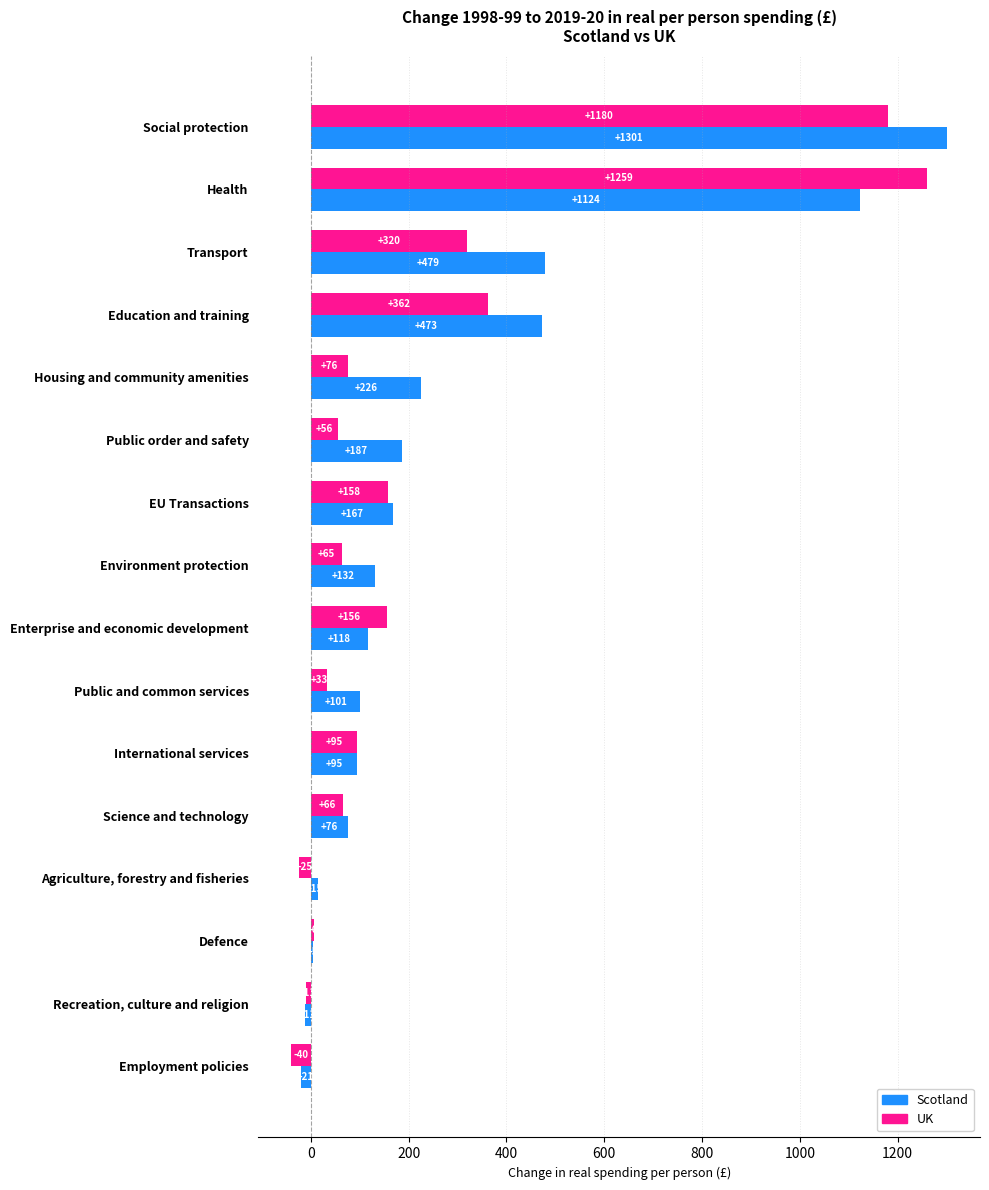

Rank the series by their maximum value, from lowest to highest.

UK, Scotland